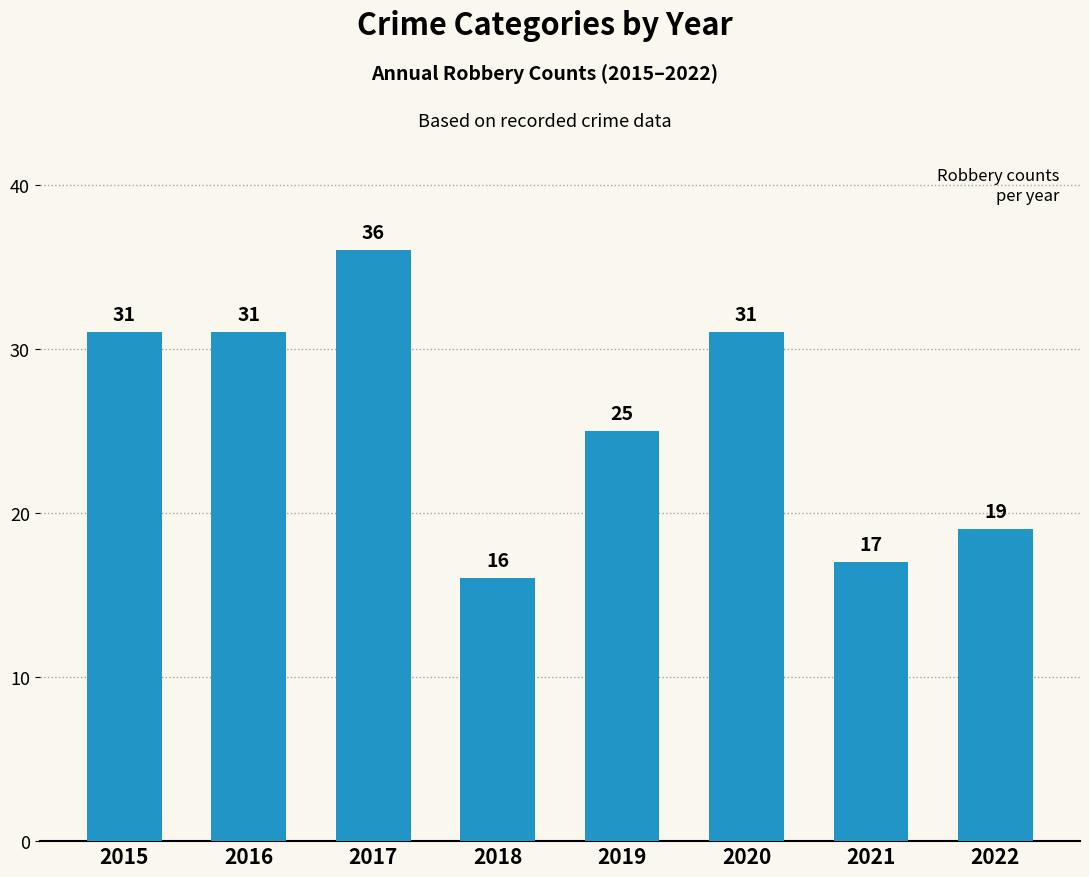

Approximately how many times larger is the value at 2016 compared to 2022?

1.6